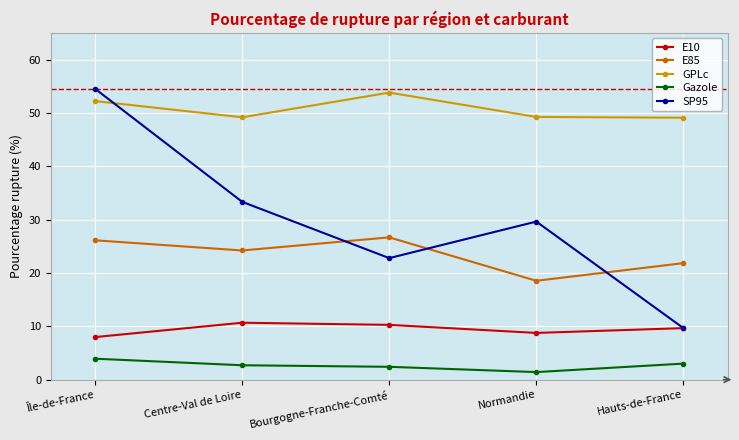

The E10 series shows 4.8 at Île-de-France. True or false?

False